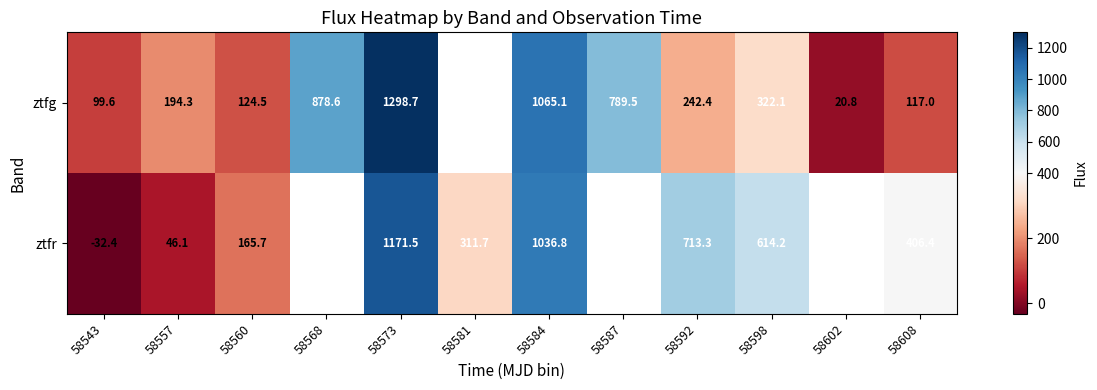

Which label corresponds to the smallest value in the chart?

58543